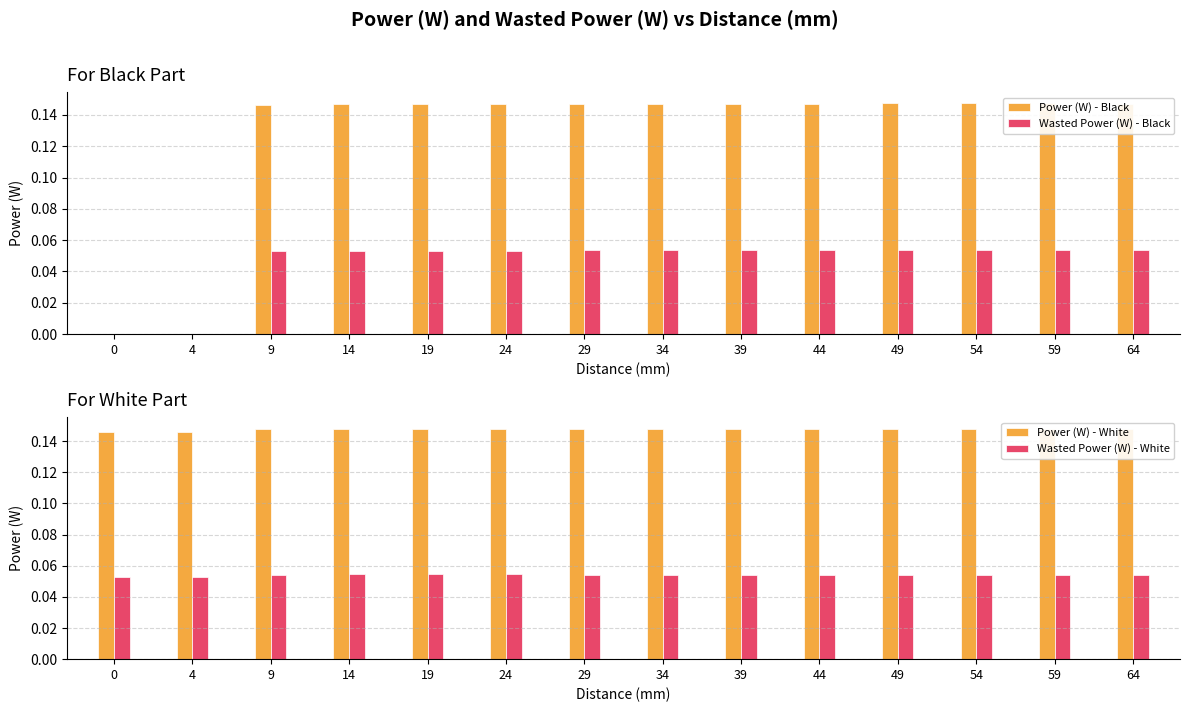

Is the value of Wasted Power (W) - White at 4 greater than the value of Wasted Power (W) - Black at 64?

No